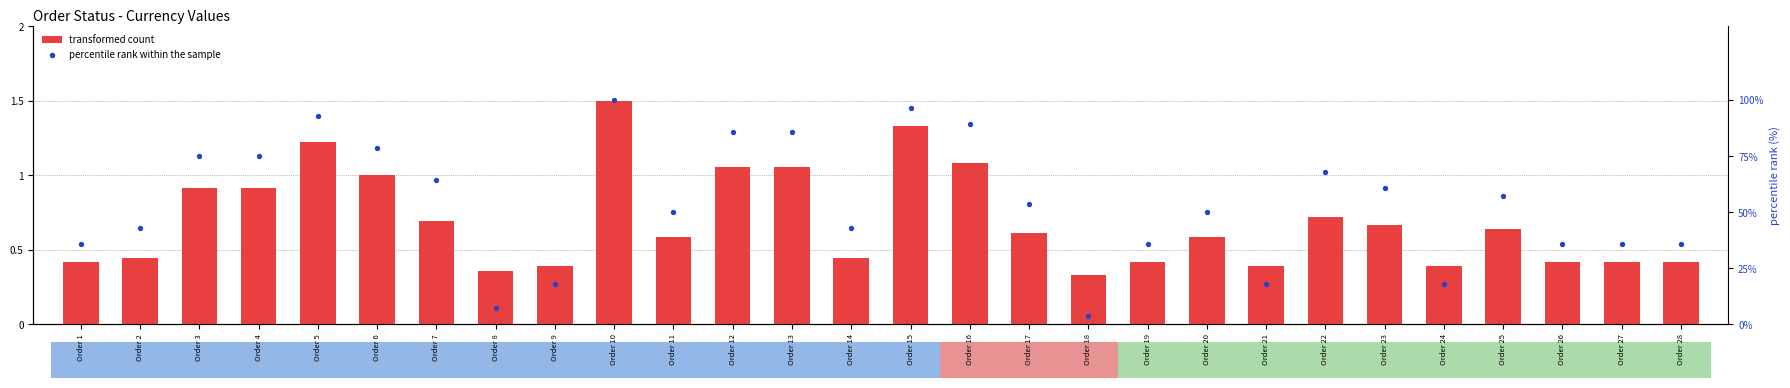

Which series reaches the minimum Y coordinate?

transformed count